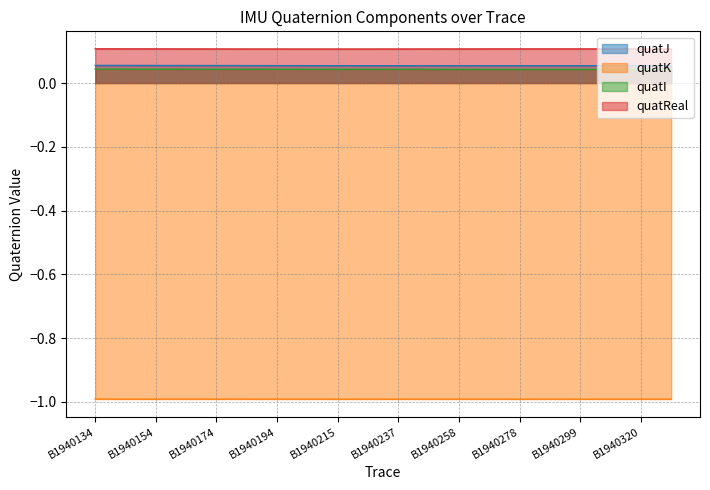

Which series changed the most between B1940237 and B1940314?

quatReal